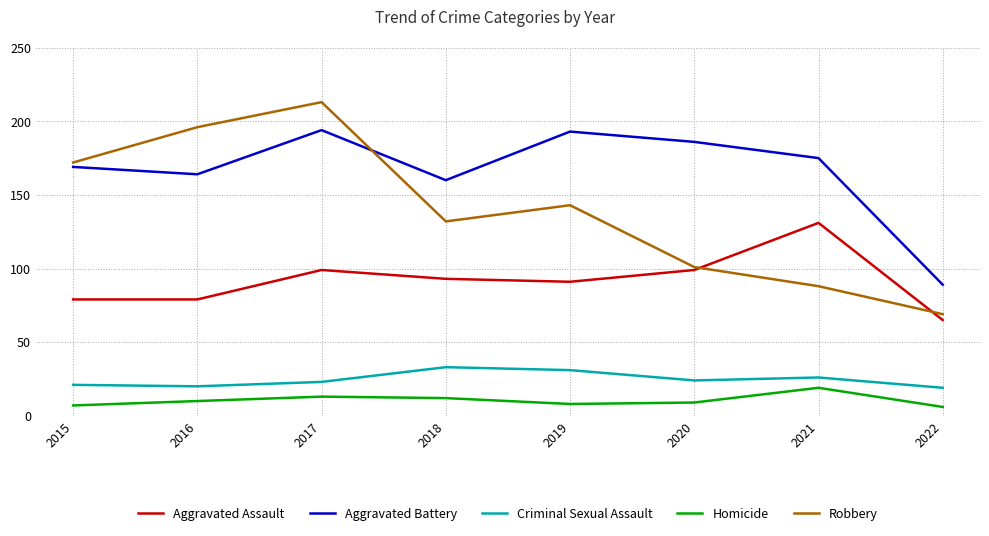

What is the maximum value shown in the chart?

213